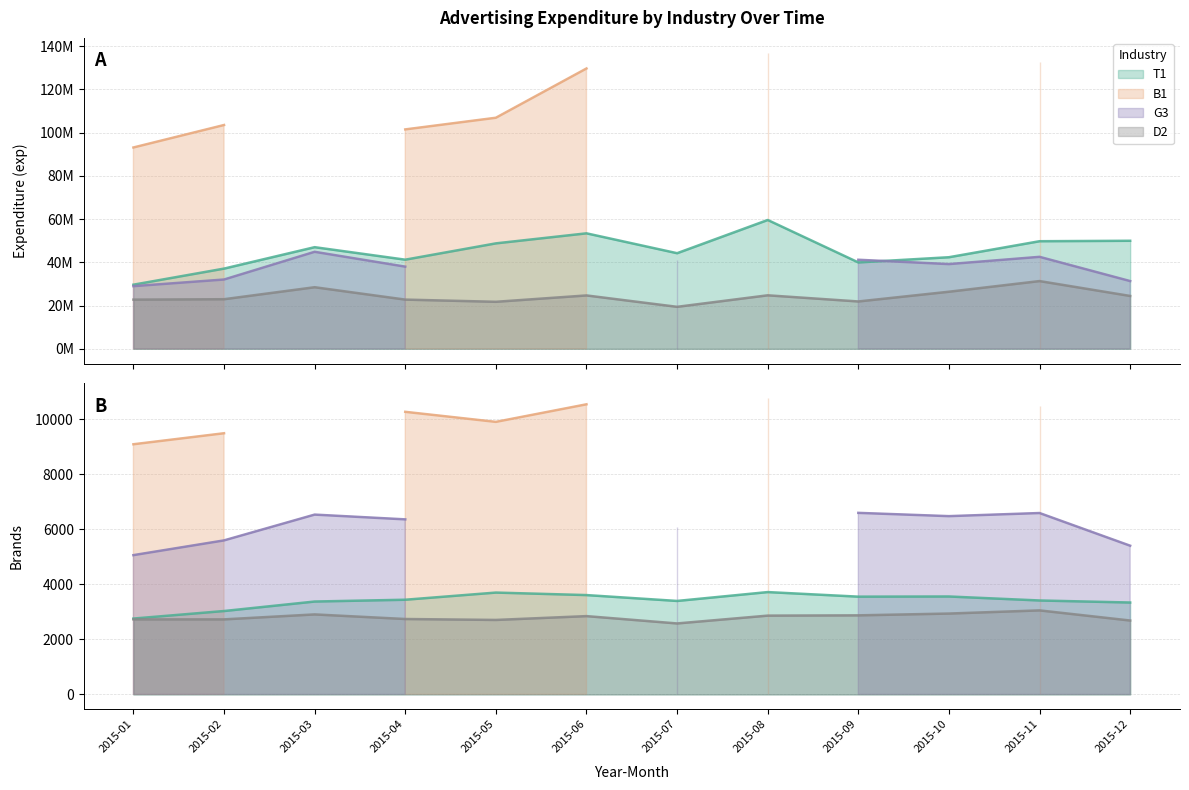

Does the chart have visible grid lines?

Yes